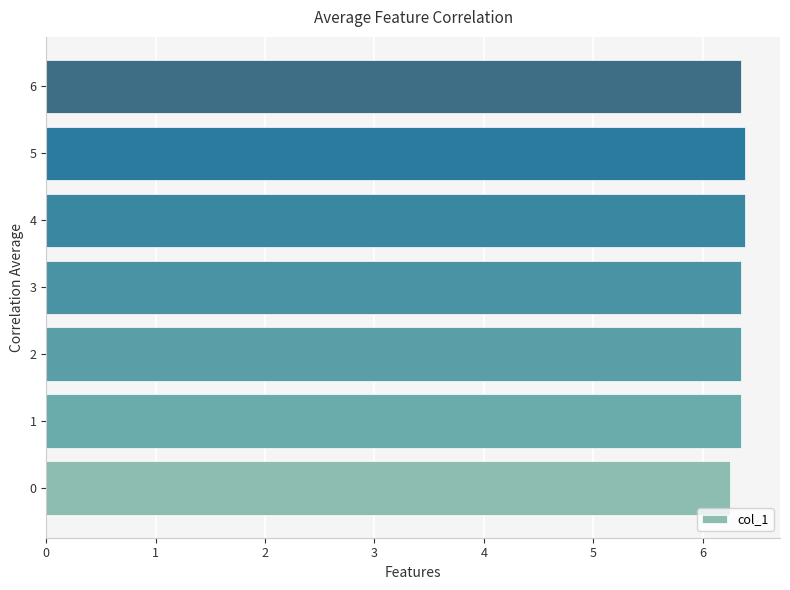

What is the sum of the values at 2 and 0?

12.6